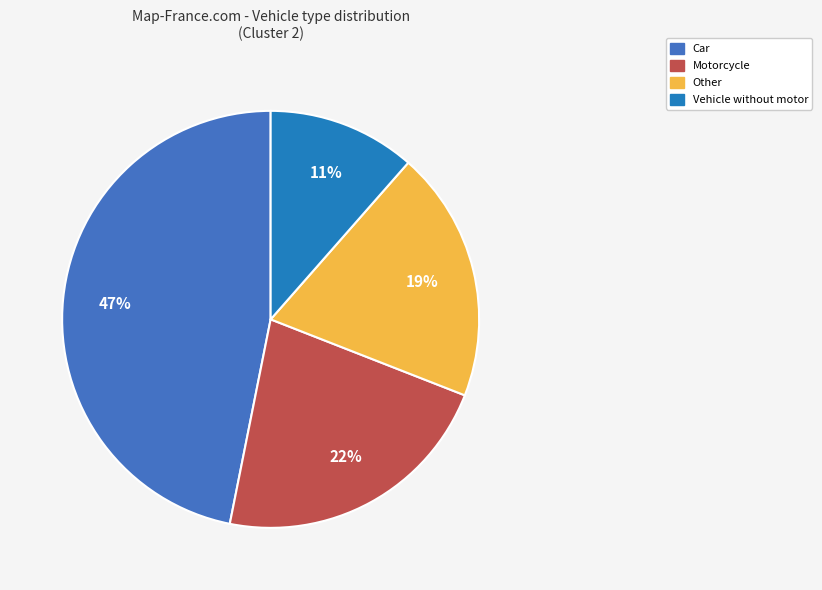

Does any single category account for the majority?

No